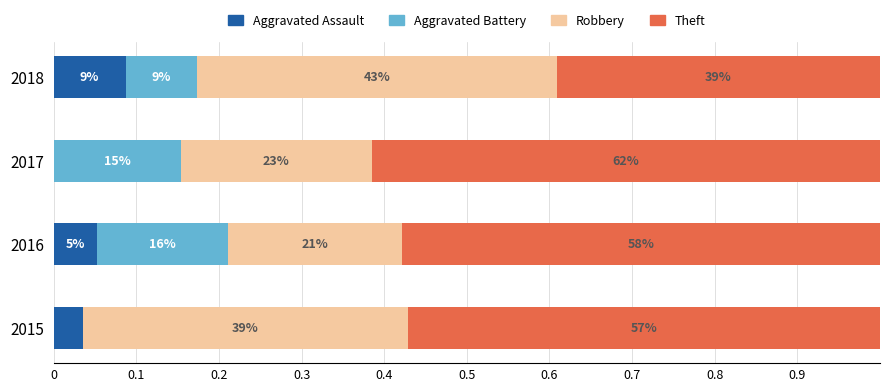

What are all the series names shown in the legend?

Aggravated Assault, Aggravated Battery, Robbery, Theft